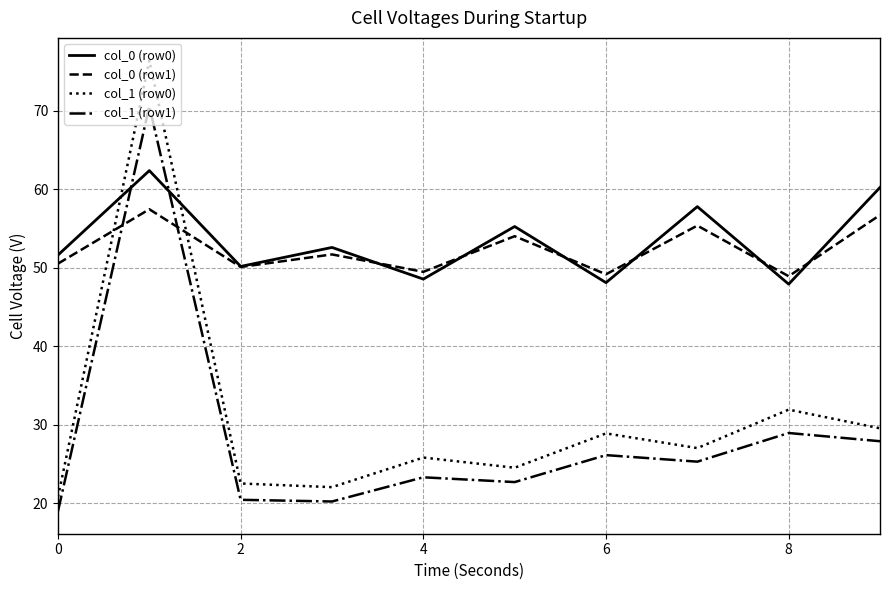

True or false: col_1 (row1) and col_1 (row0) cross at least once.

False